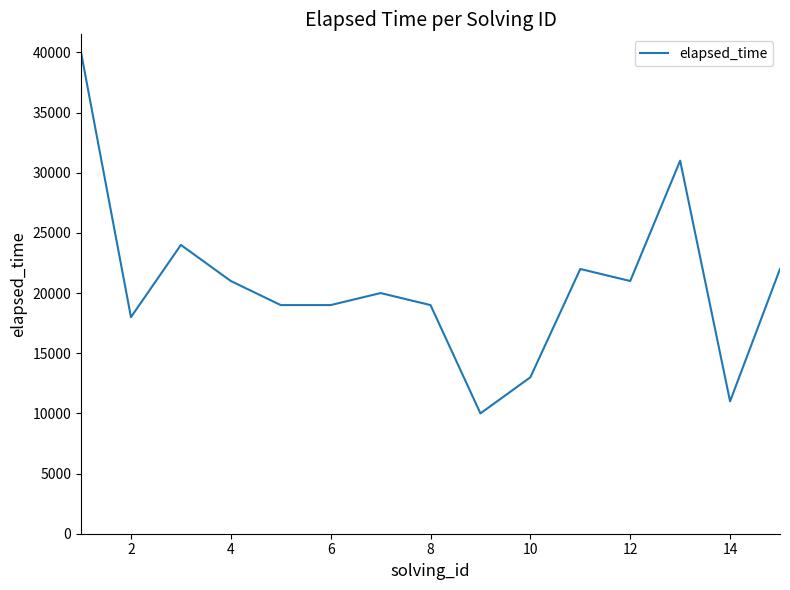

What is the maximum value shown in the chart?

40000